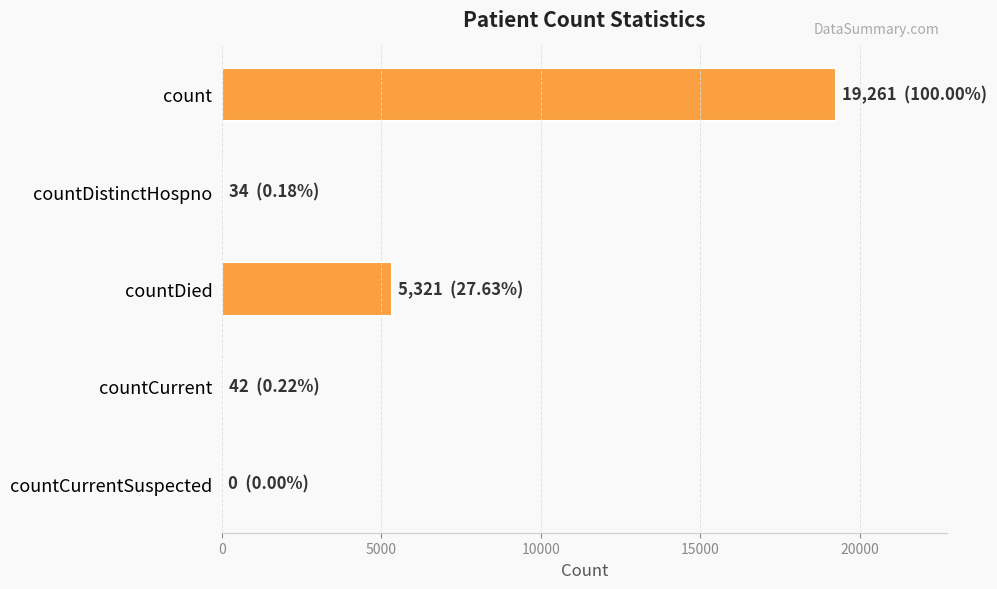

The value at count is 19261. True or false?

True